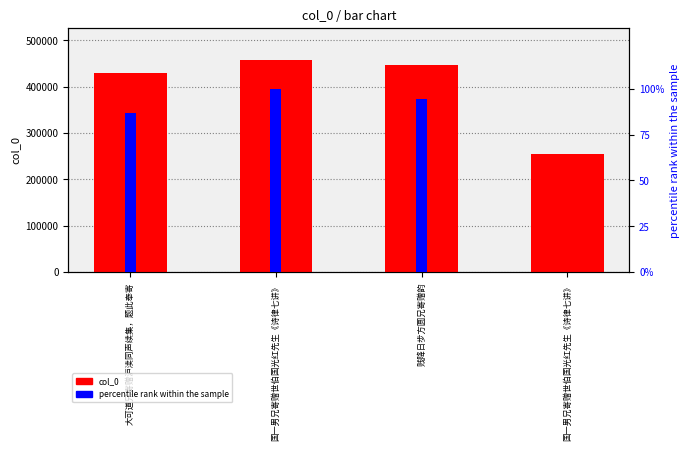

What is the average value of the col_0 series?

397092.2